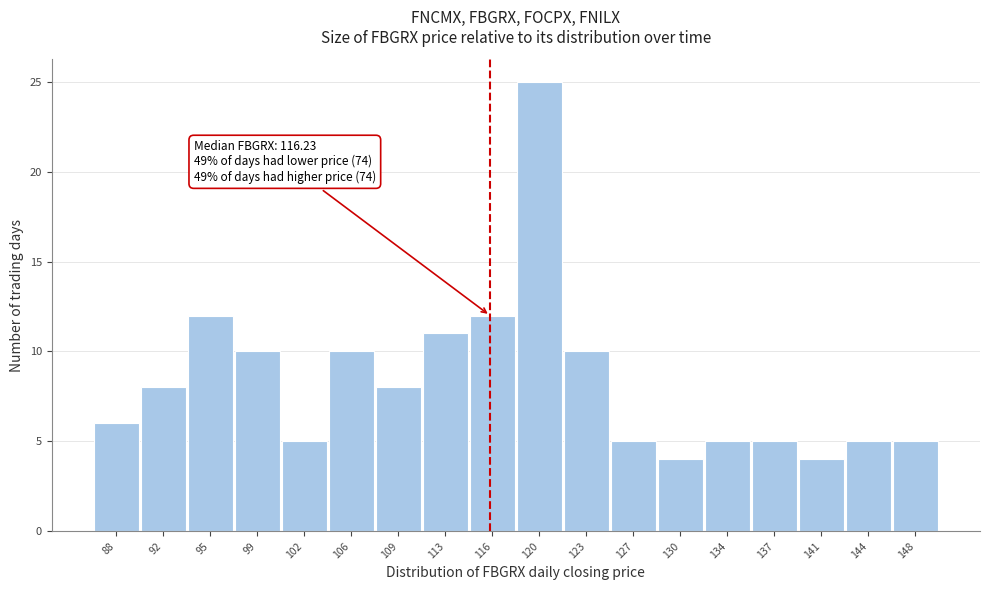

Which range on the x-axis has the tallest bar?

118.0 to 121.5